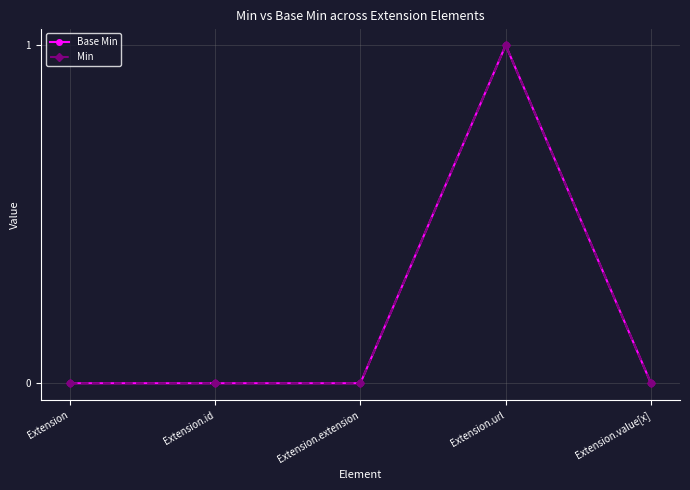

Where is the first local maximum for Base Min?

Extension.url